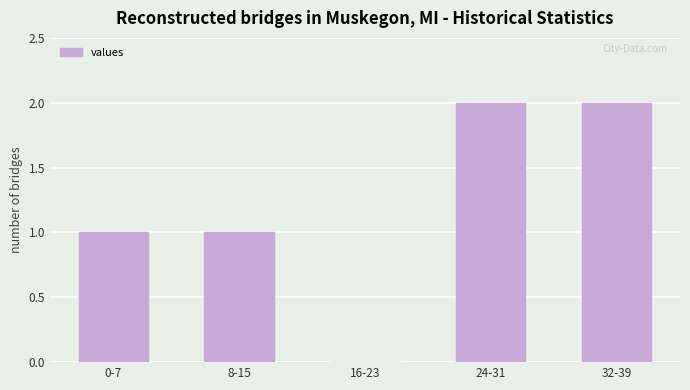

The value at 0-7 is 1. True or false?

True